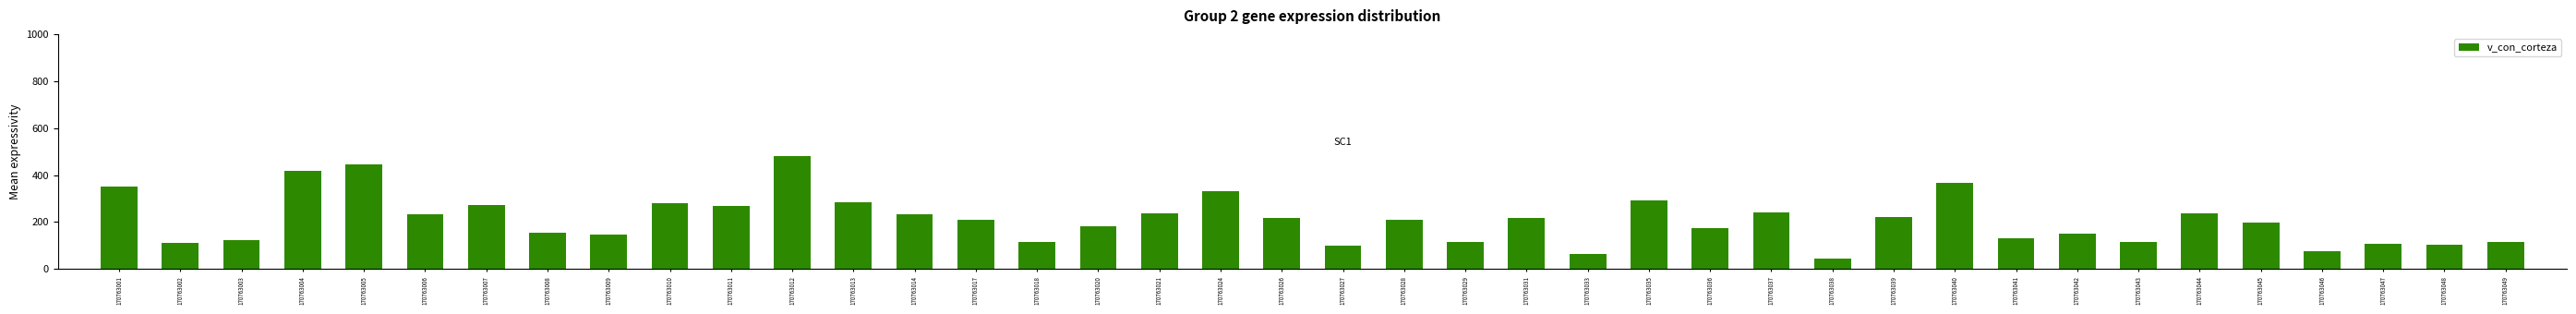

Which category has the highest value across all series?

170763012